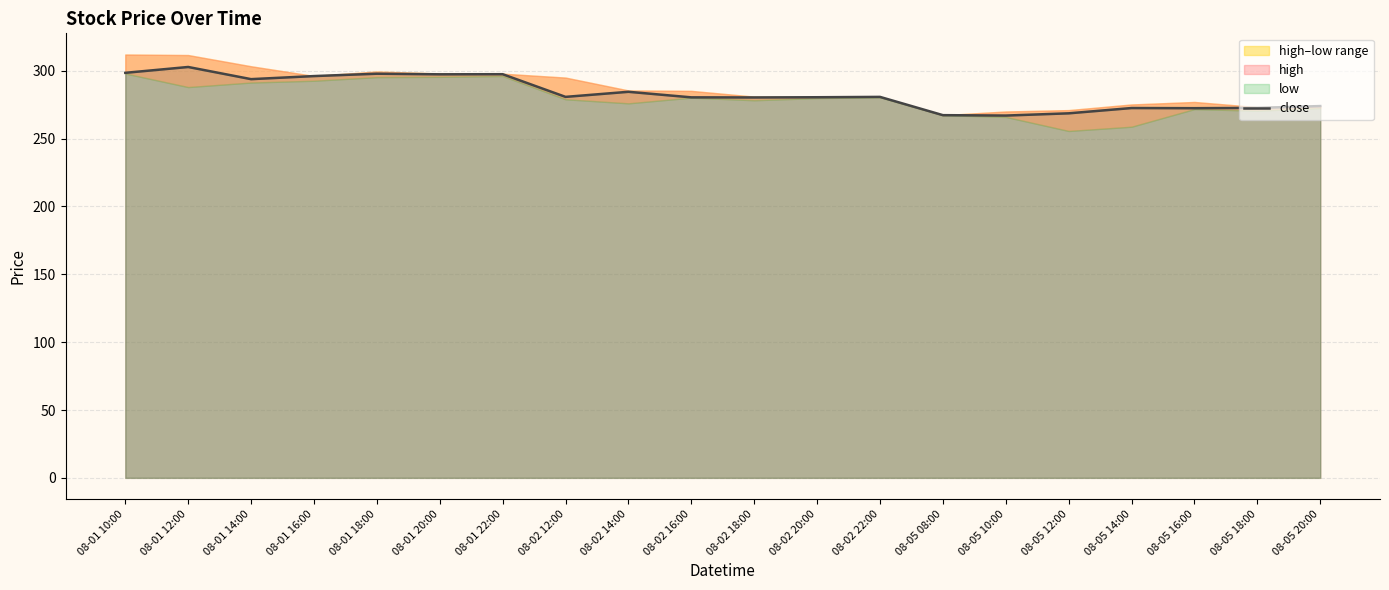

What is the smallest value displayed?

267.0